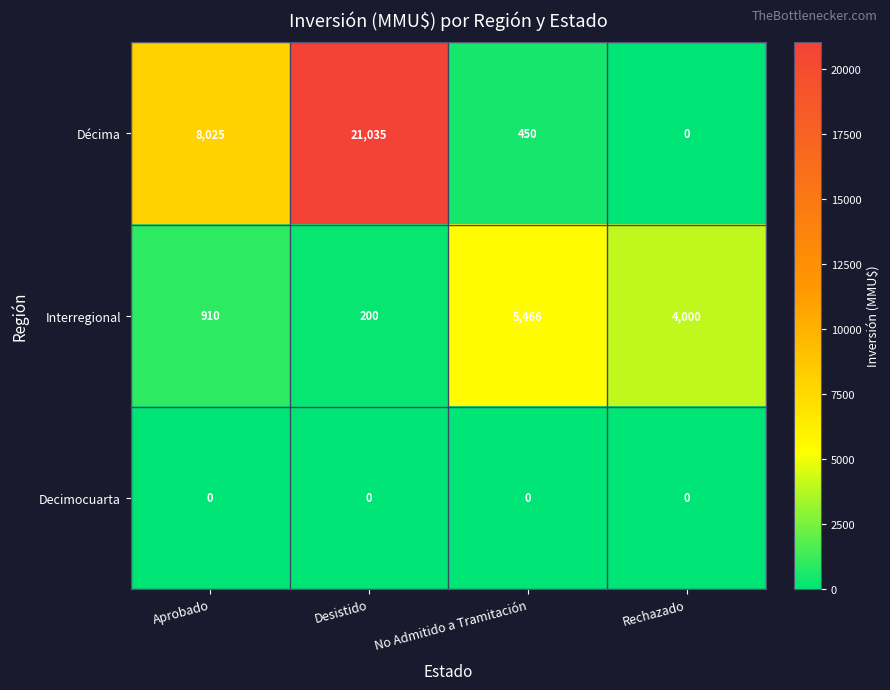

Reading left to right, what are all the values shown in this chart?

Décima: 8025	21035	450	0
Interregional: 910	200	5466	4000
Decimocuarta: 0	0	0	0